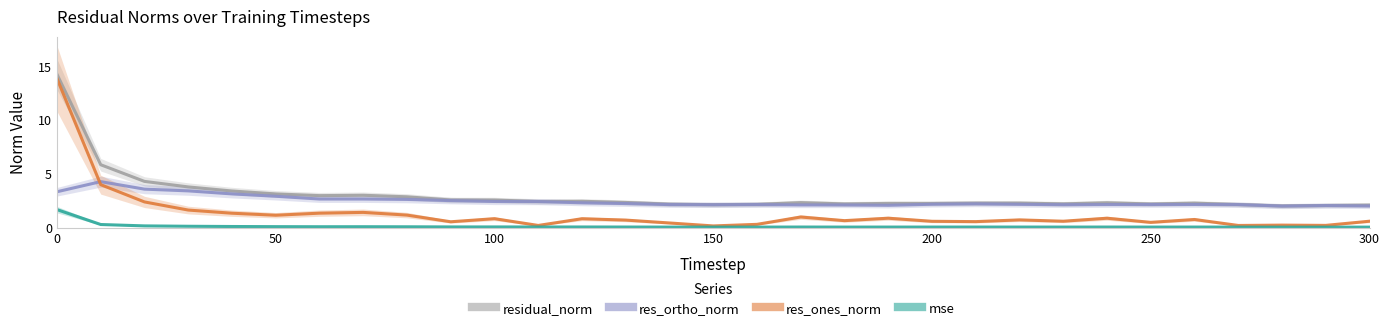

What is the highest value of the mse series?

1.7